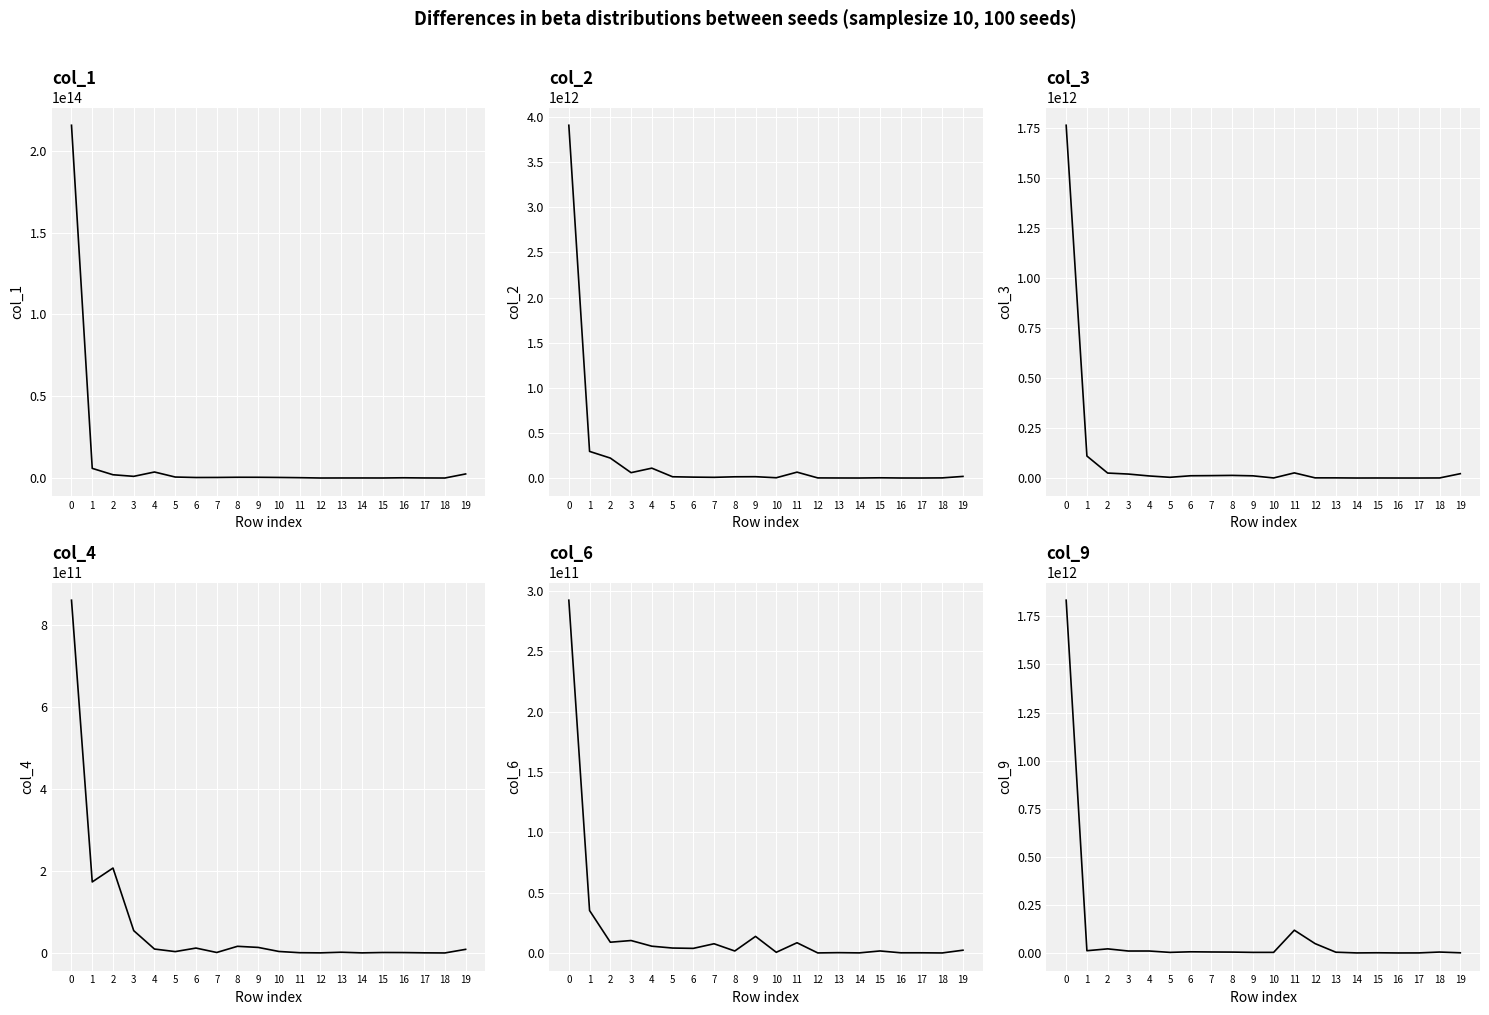

How many lines are shown in the chart?

6